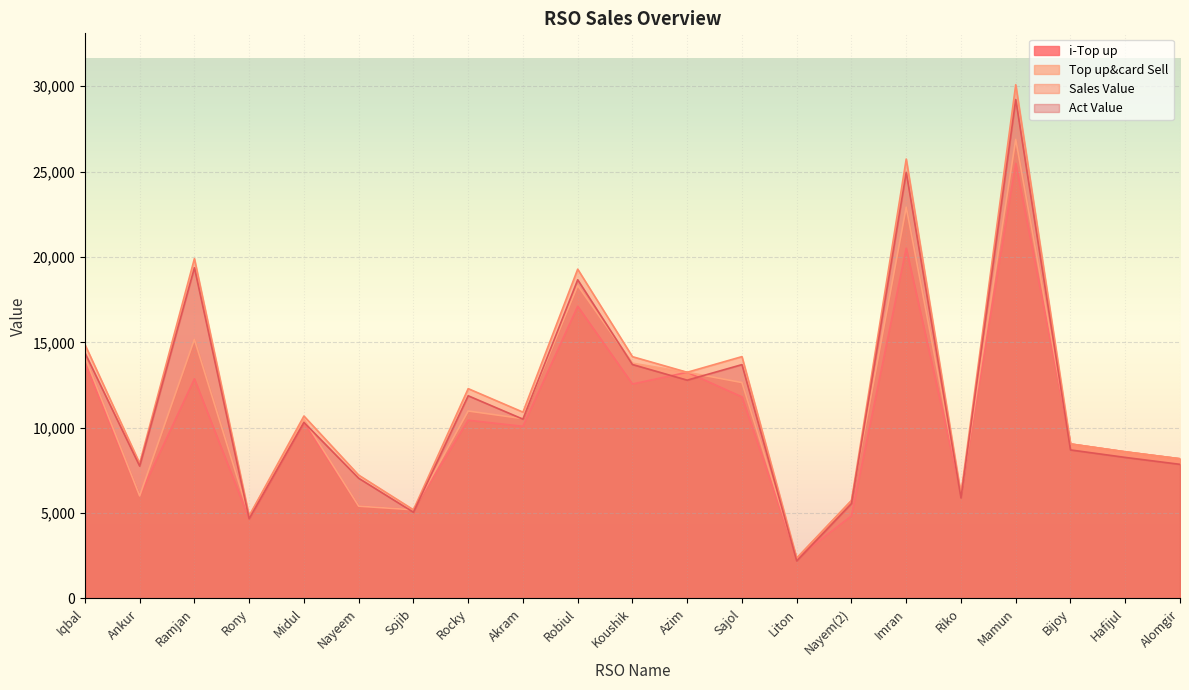

What is the label of the 12th point from the left?

Azim